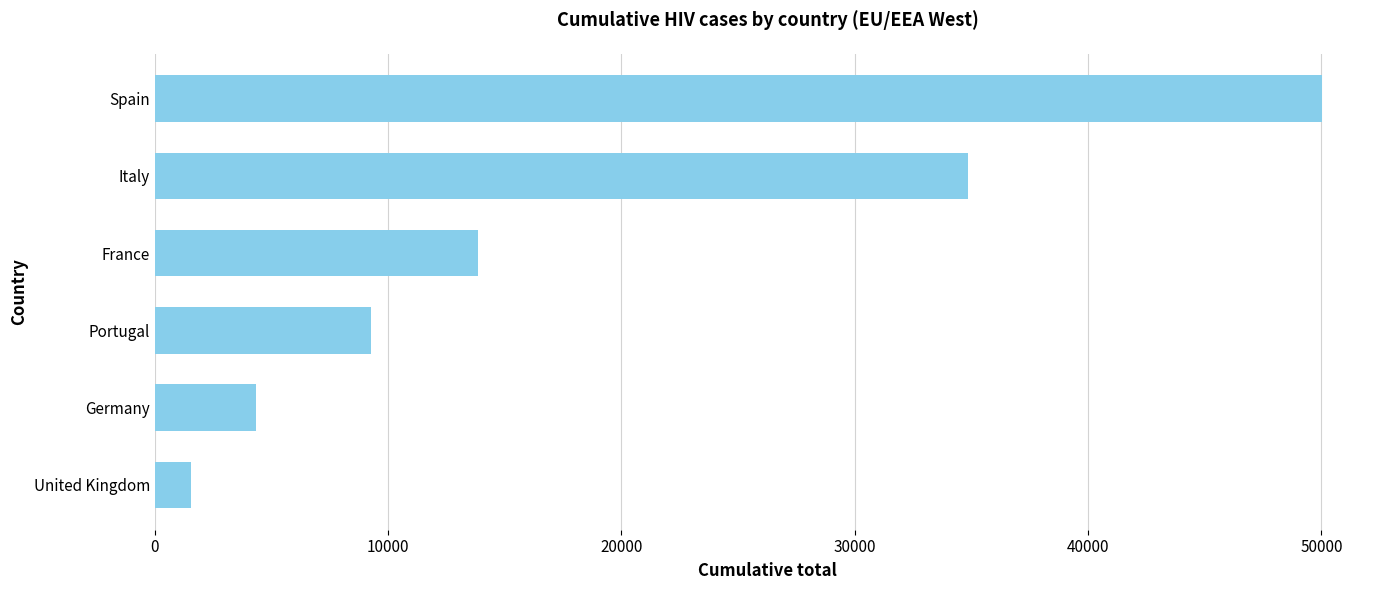

What is the average value?

18965